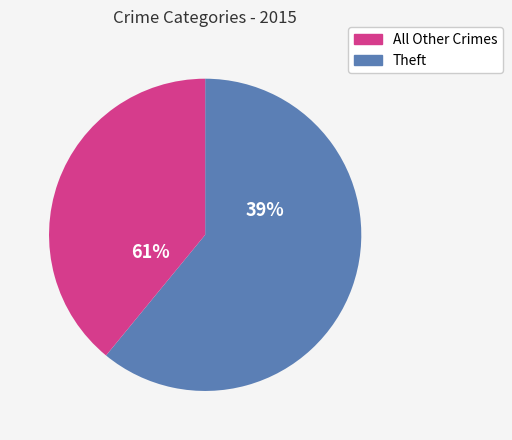

True or false: Criminal Sexual Assault accounts for 11% of the total.

False